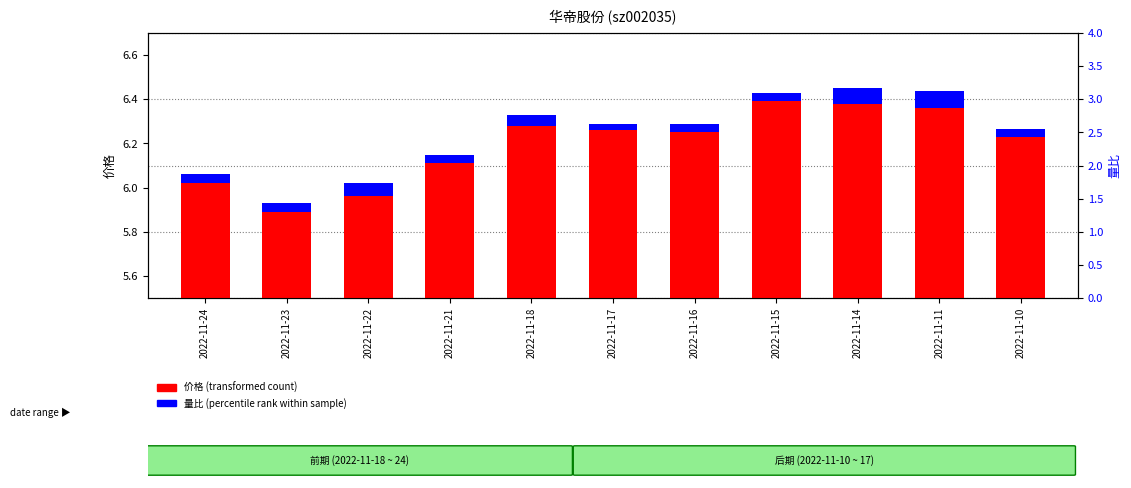

What is the highest value of the 量比 (percentile rank within sample) series?

0.1